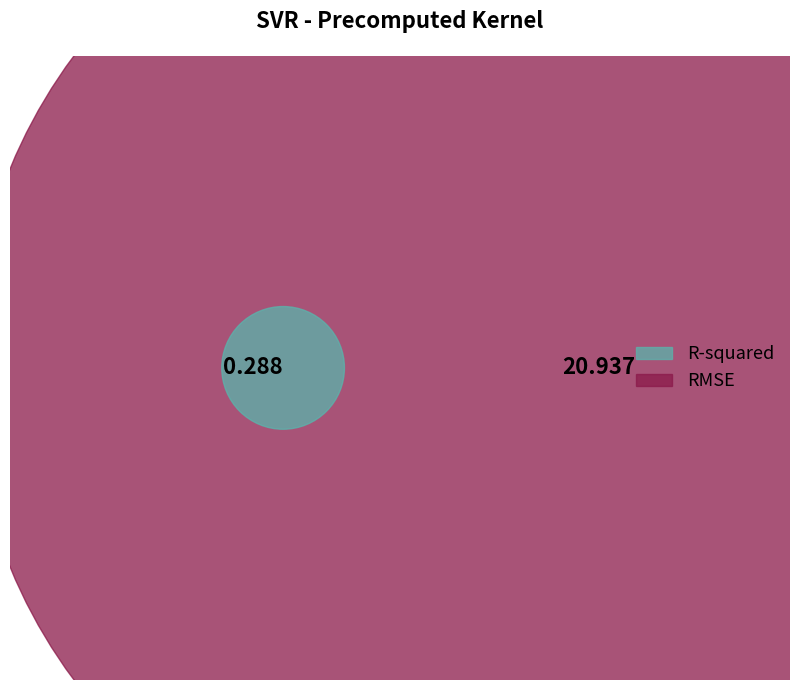

Does R-squared represent more than half of the total?

No